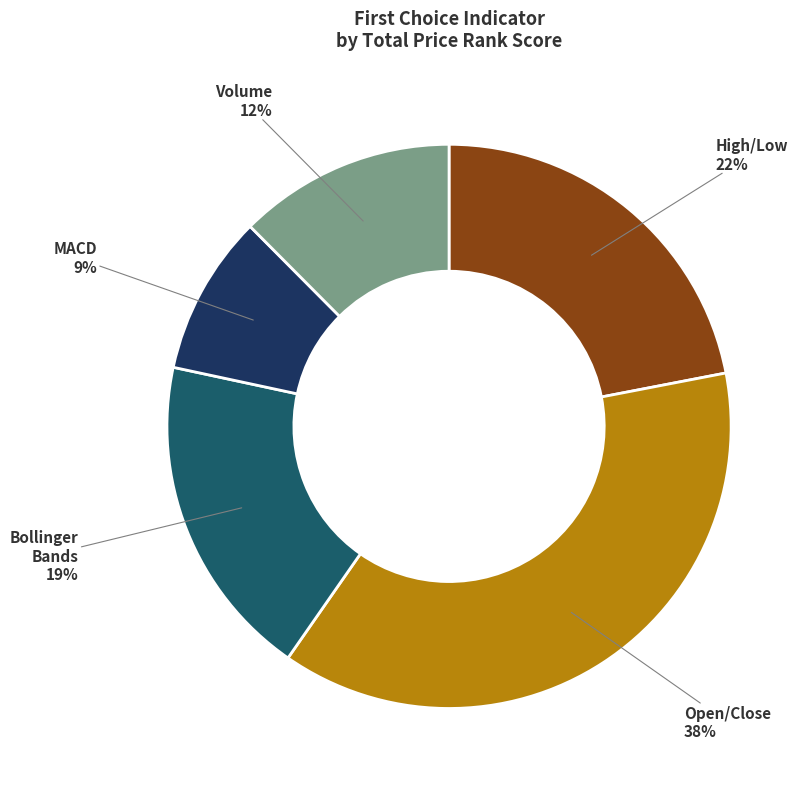

To the nearest percent, what is the difference between the largest and smallest slice percentages?

29%